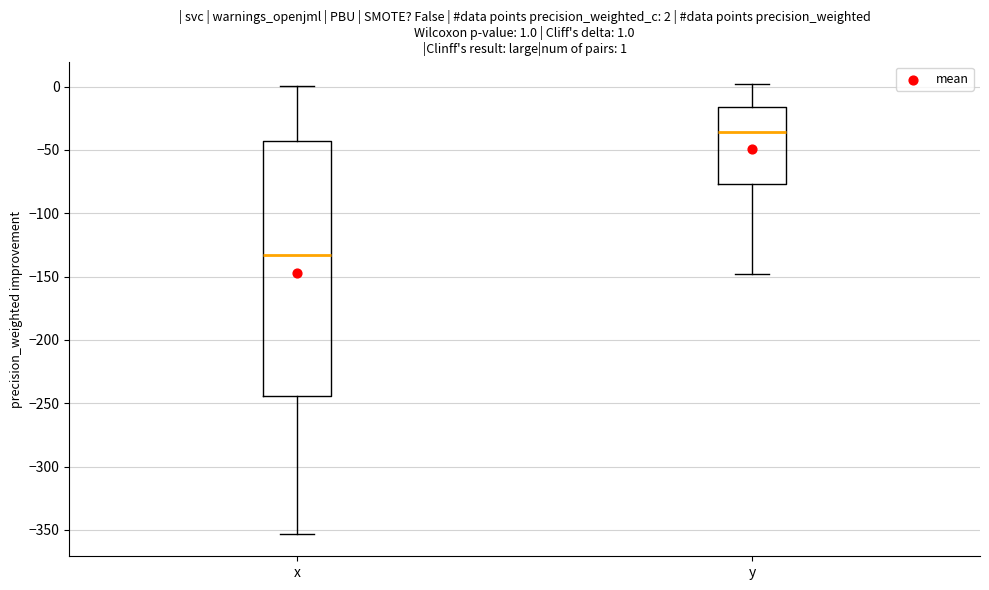

Which box's median line is the lowest?

x